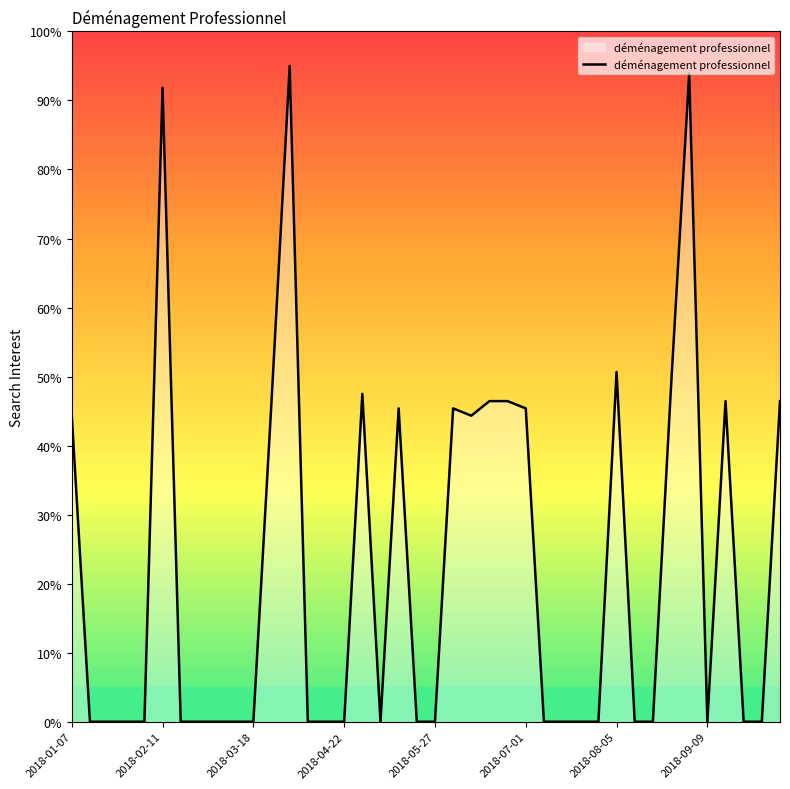

What is the maximum value shown in the chart?

95.0